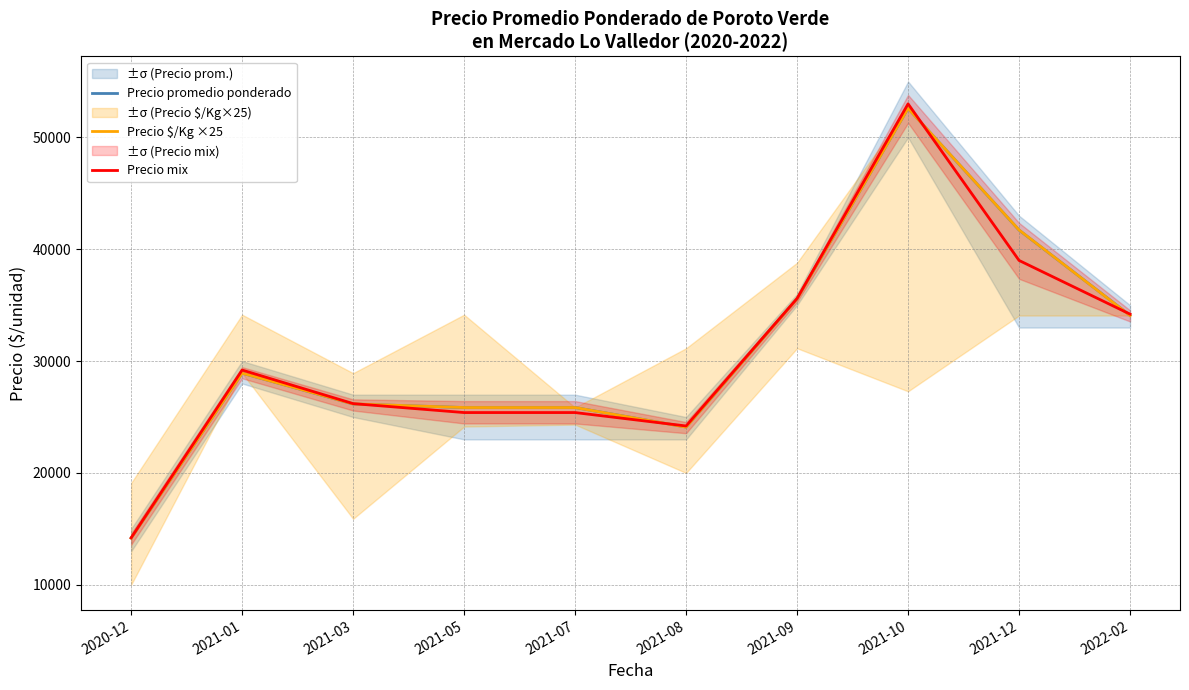

In Precio $/Kg ×25, how many points are higher than both neighbors (excluding endpoints)?

2